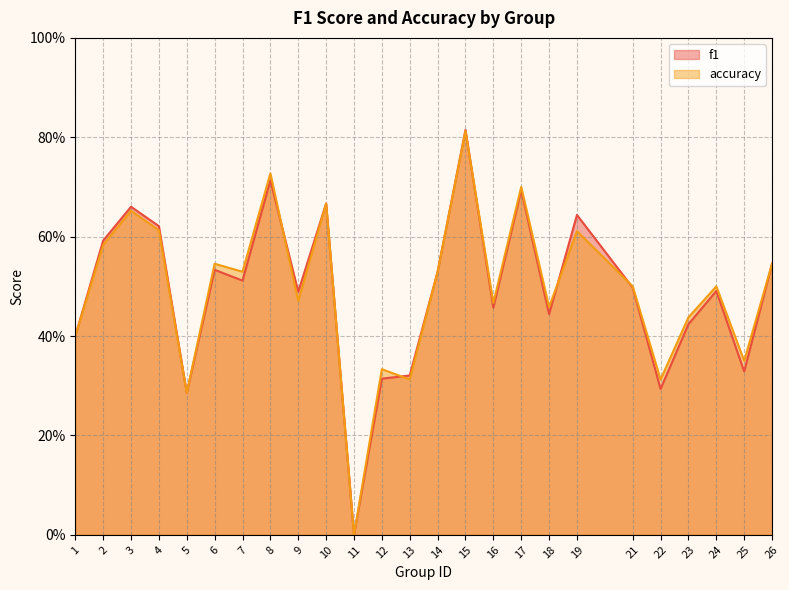

What is the maximum value for accuracy?

0.8